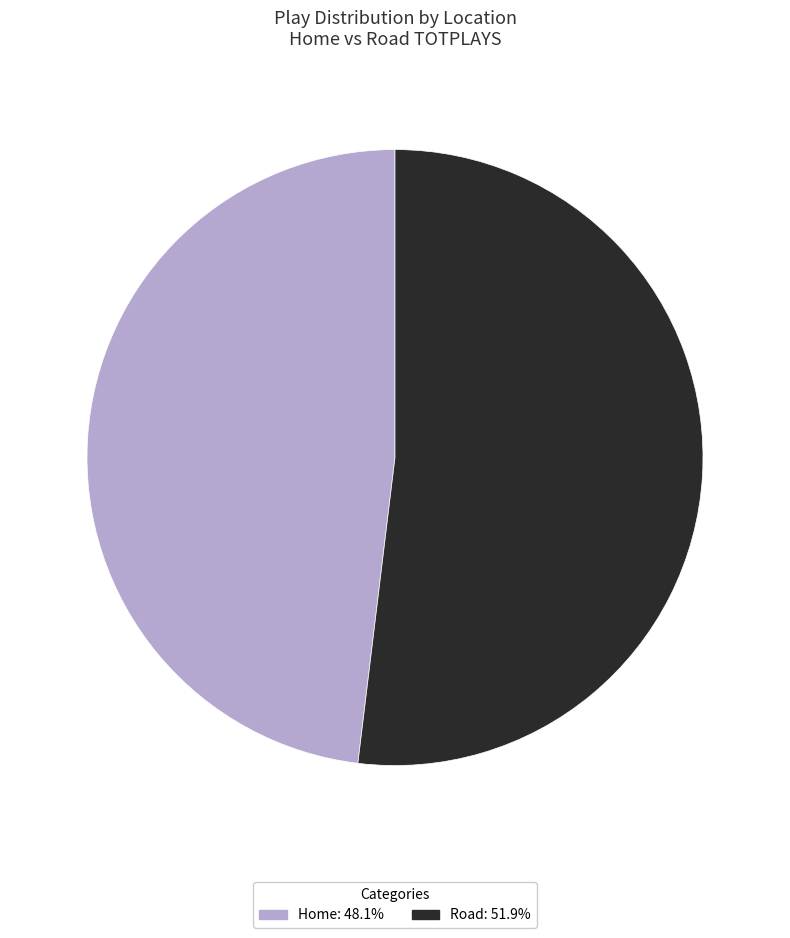

Which has a higher value, Home or Road?

Road